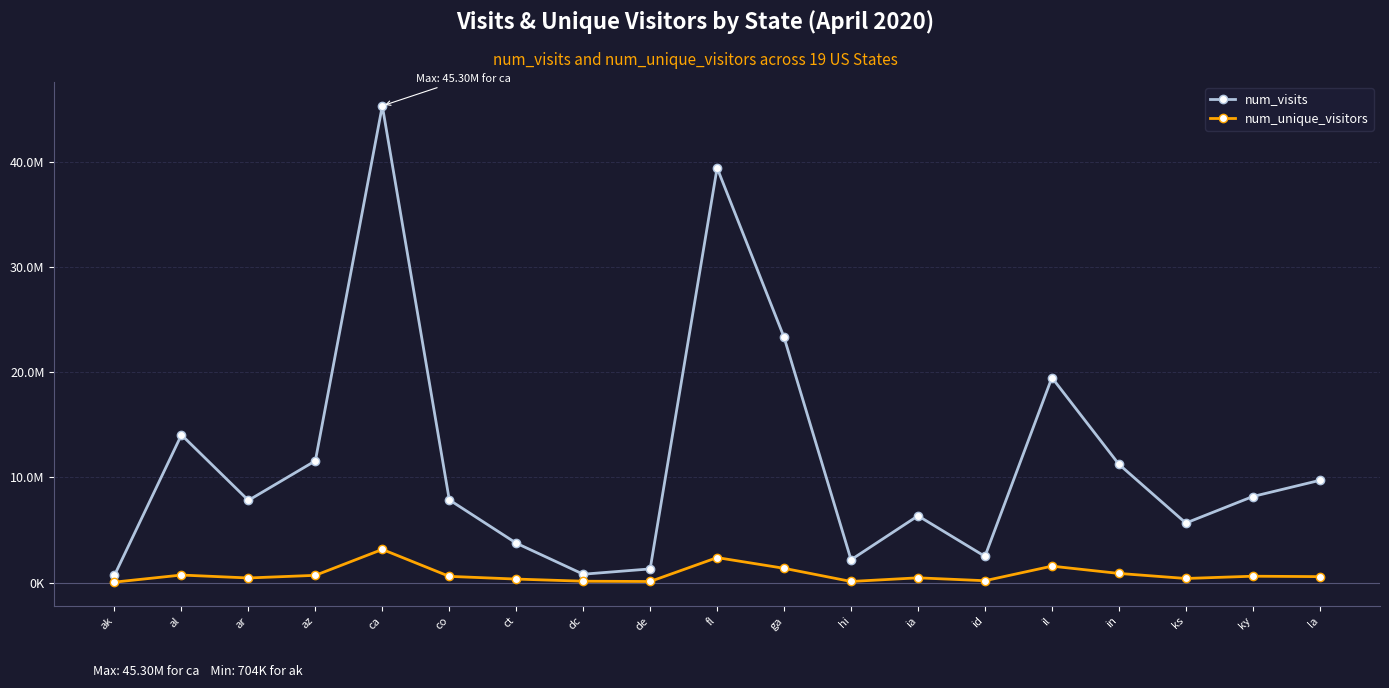

What are all the series names shown in the legend?

num_visits, num_unique_visitors